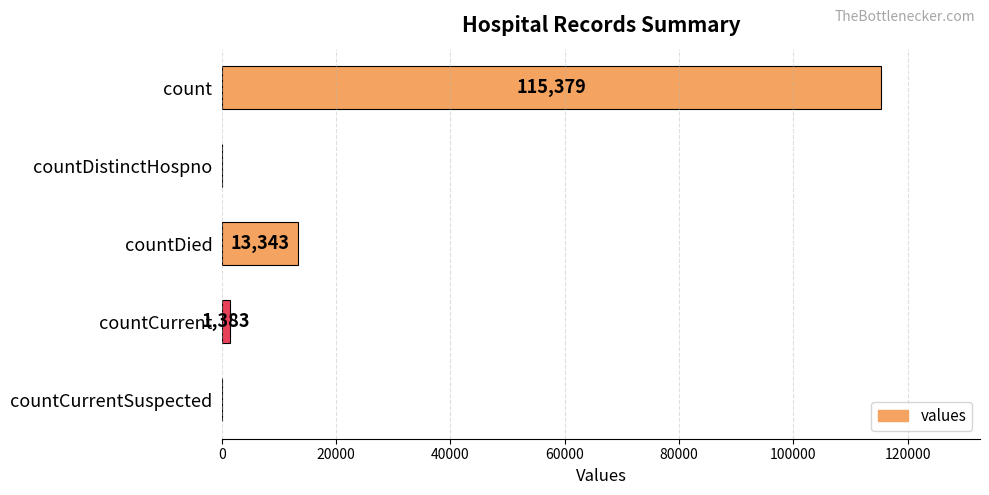

True or false: the data shows 8235 at countDied.

False